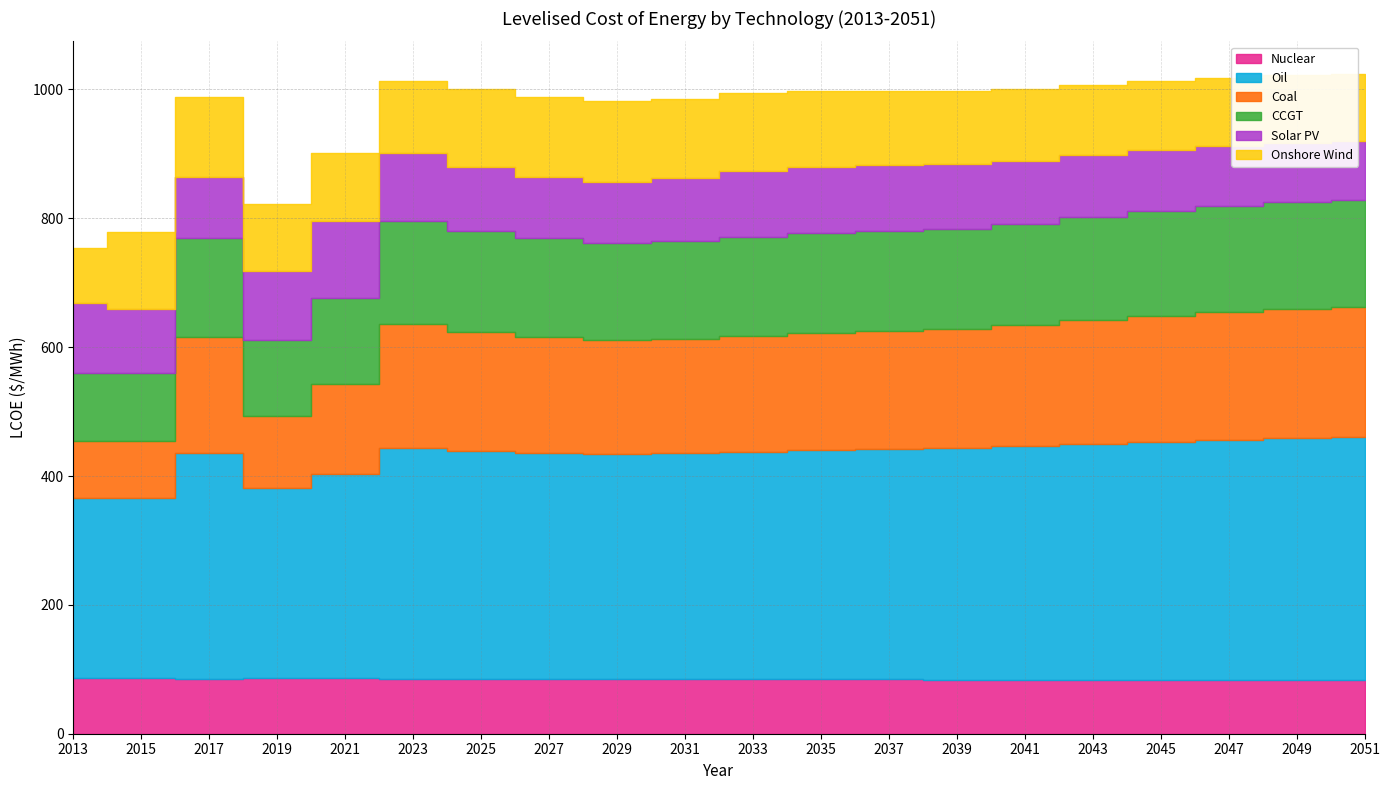

Is it true that Oil equals 479.5 at 2043?

False